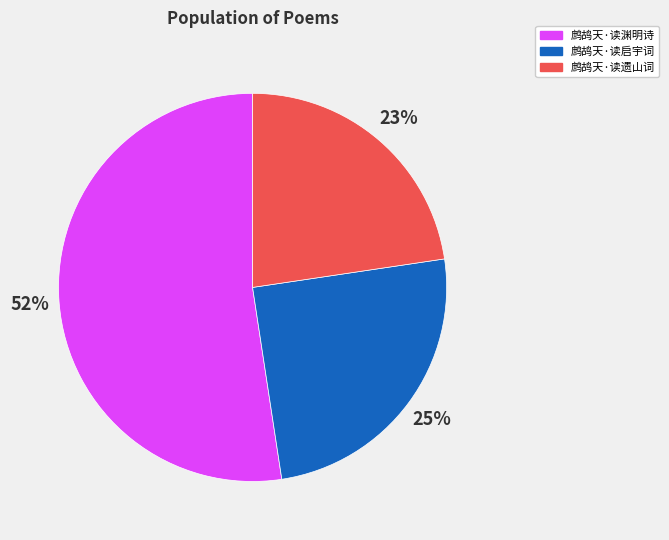

To the nearest percent, what is the average slice percentage?

33%